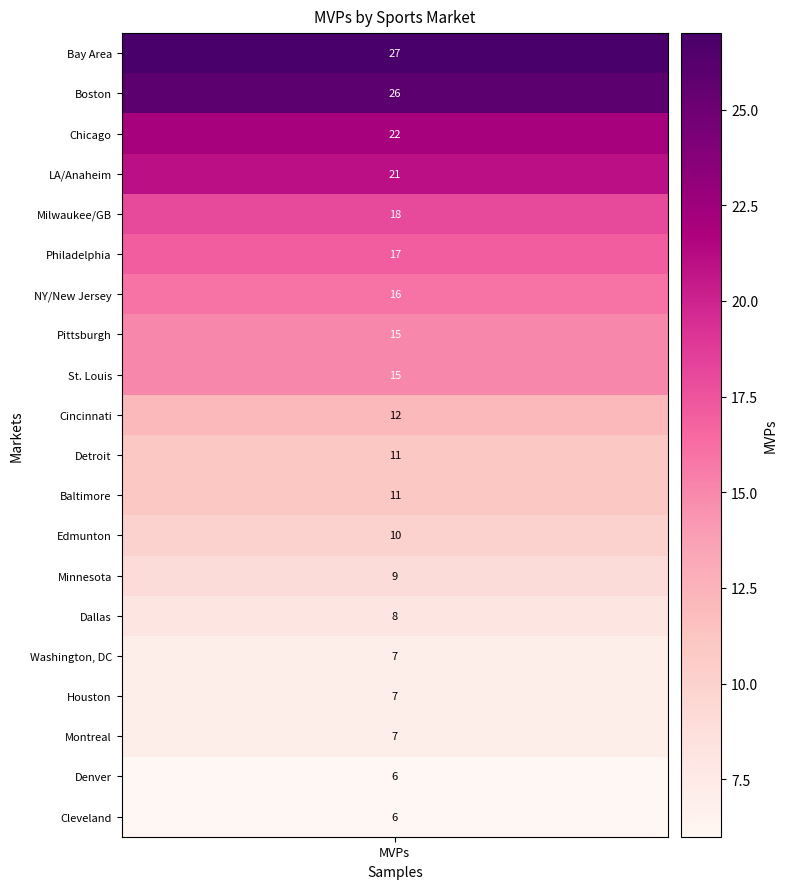

Rank the categories by value from highest to lowest.

mvps, 1, 2, 3, 4, 5, 6, 7, 8, 9, 10, 11, 12, 13, 14, 15, 16, 17, 18, 19